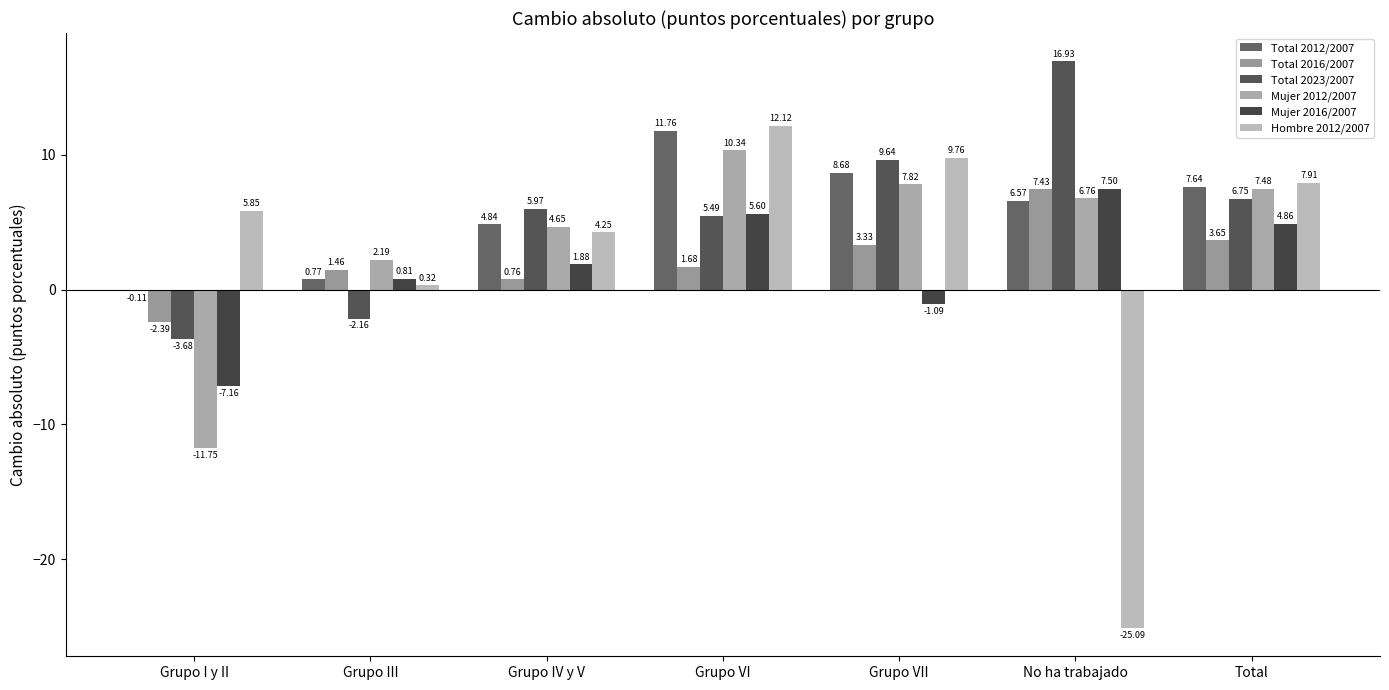

Reading right to left, what are all the values shown in this chart?

Total 2012/2007: Total=7.6	No ha trabajado=6.6	Grupo VII=8.7	Grupo VI=11.8	Grupo IV y V=4.8	Grupo III=0.8	Grupo I y II=-0.1
Total 2016/2007: Total=3.7	No ha trabajado=7.4	Grupo VII=3.3	Grupo VI=1.7	Grupo IV y V=0.8	Grupo III=1.5	Grupo I y II=-2.4
Total 2023/2007: Total=6.8	No ha trabajado=16.9	Grupo VII=9.6	Grupo VI=5.5	Grupo IV y V=6.0	Grupo III=-2.2	Grupo I y II=-3.7
Mujer 2012/2007: Total=7.5	No ha trabajado=6.8	Grupo VII=7.8	Grupo VI=10.3	Grupo IV y V=4.7	Grupo III=2.2	Grupo I y II=-11.7
Mujer 2016/2007: Total=4.9	No ha trabajado=7.5	Grupo VII=-1.1	Grupo VI=5.6	Grupo IV y V=1.9	Grupo III=0.8	Grupo I y II=-7.2
Hombre 2012/2007: Total=7.9	No ha trabajado=-25.1	Grupo VII=9.8	Grupo VI=12.1	Grupo IV y V=4.3	Grupo III=0.3	Grupo I y II=5.8